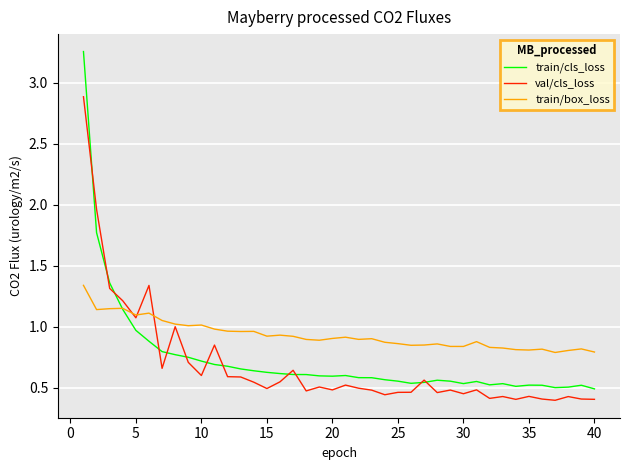

True or false: val/cls_loss and train/box_loss cross at least once.

True